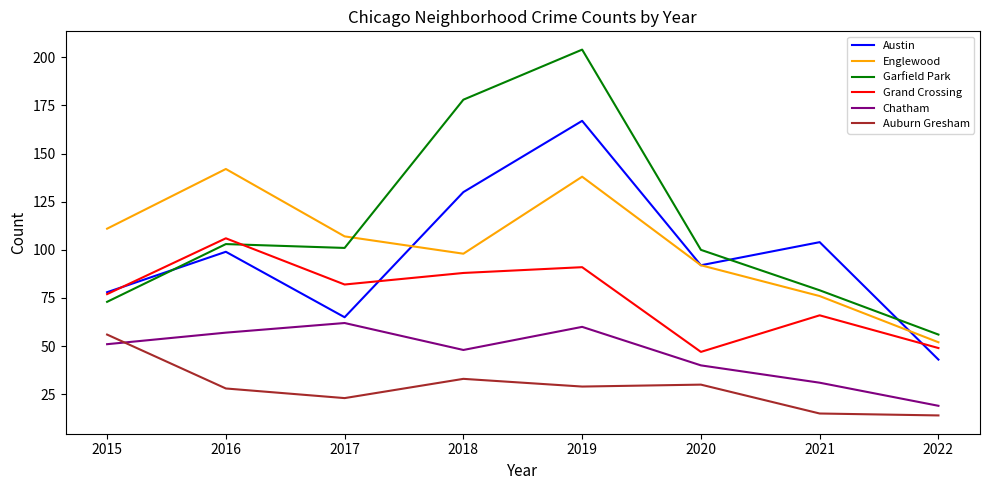

True or false: Chatham and Englewood cross at least once.

False